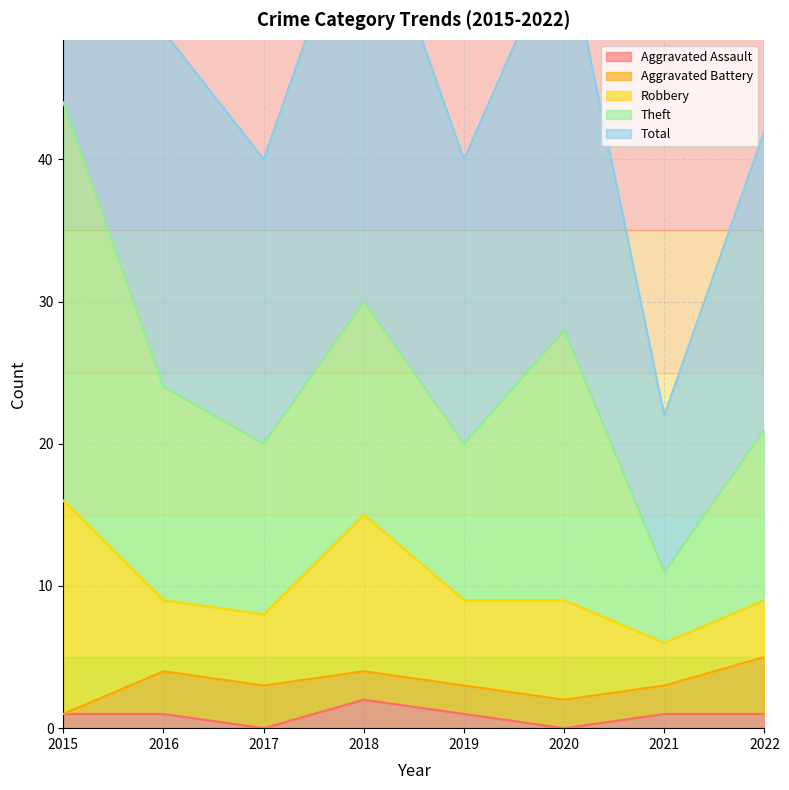

Is it true that Aggravated Assault equals 1 at 2022?

True